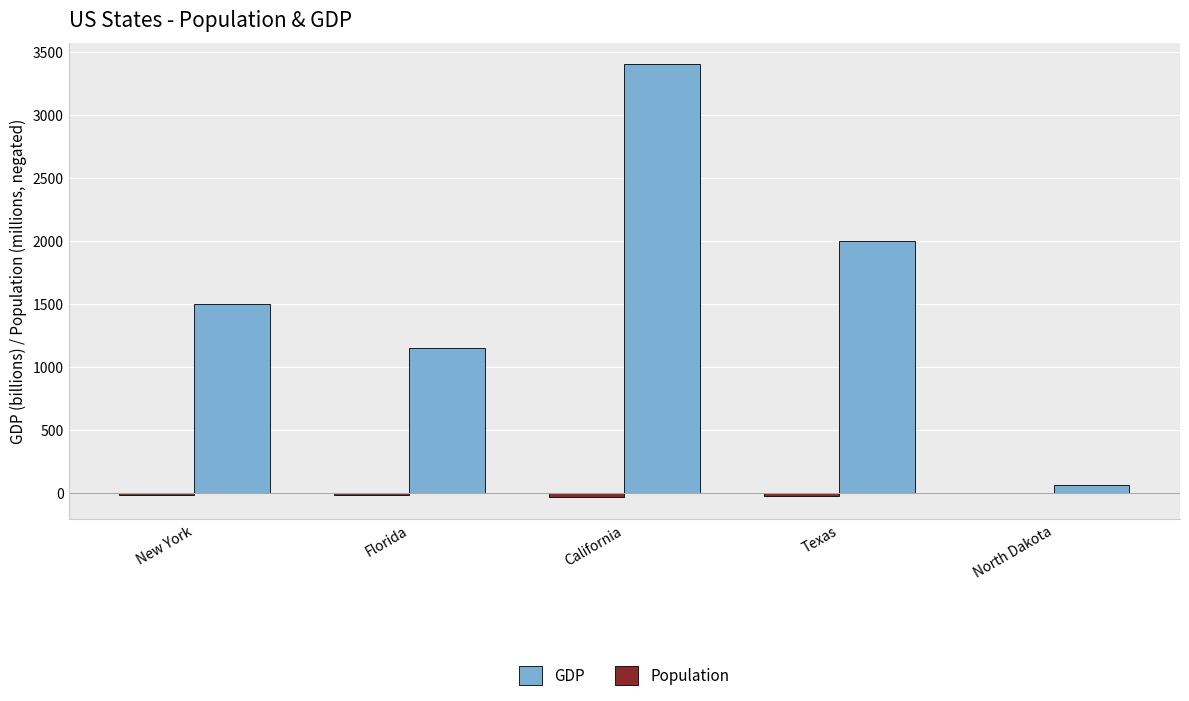

Between New York and Florida, which series saw the biggest shift?

GDP